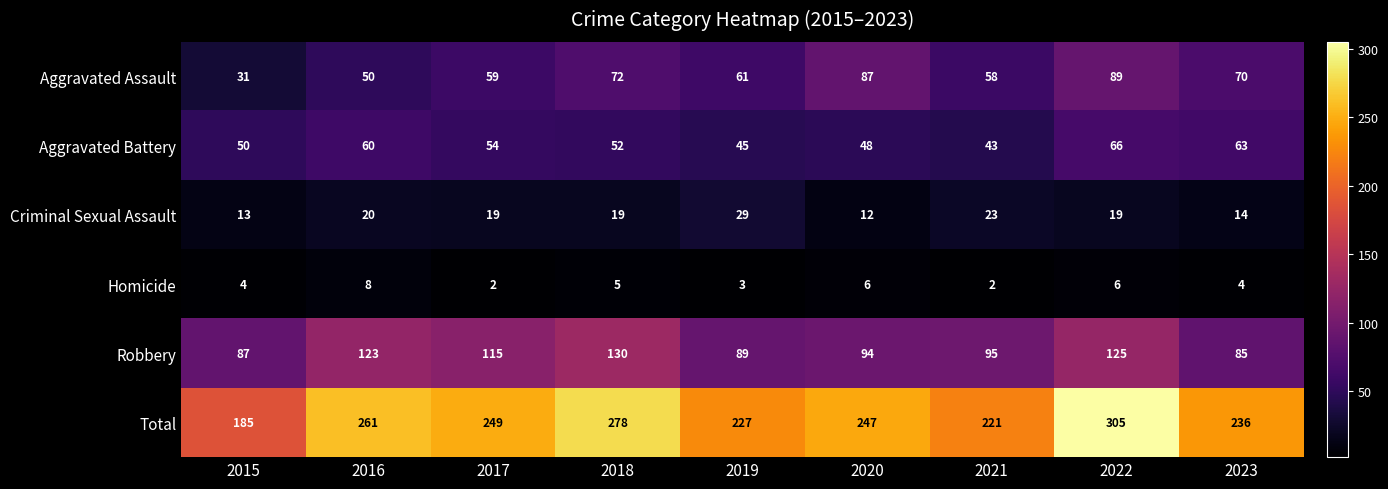

Where does the Aggravated Battery series first go above 52?

2016